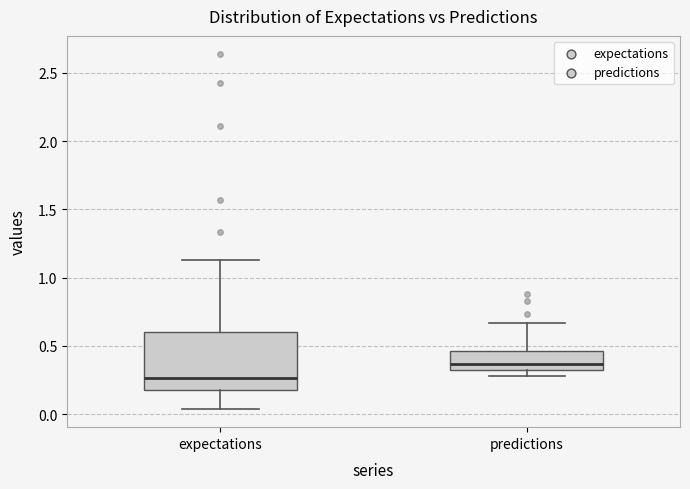

Which box has the lowest median line?

expectations